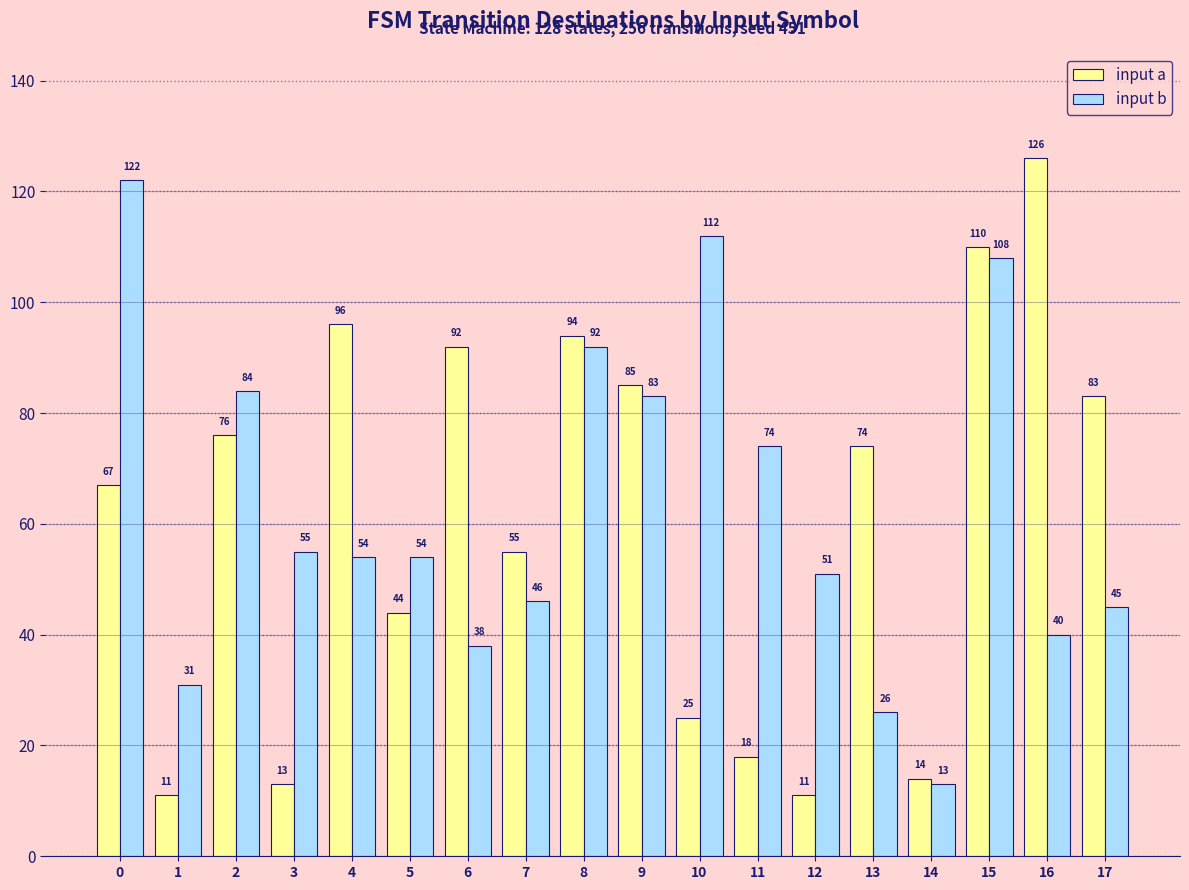

Reading left to right, list all the values displayed in this chart.

input a: 0=67	1=11	2=76	3=13	4=96	5=44	6=92	7=55	8=94	9=85	10=25	11=18	12=11	13=74	14=14	15=110	16=126	17=83
input b: 0=122	1=31	2=84	3=55	4=54	5=54	6=38	7=46	8=92	9=83	10=112	11=74	12=51	13=26	14=13	15=108	16=40	17=45